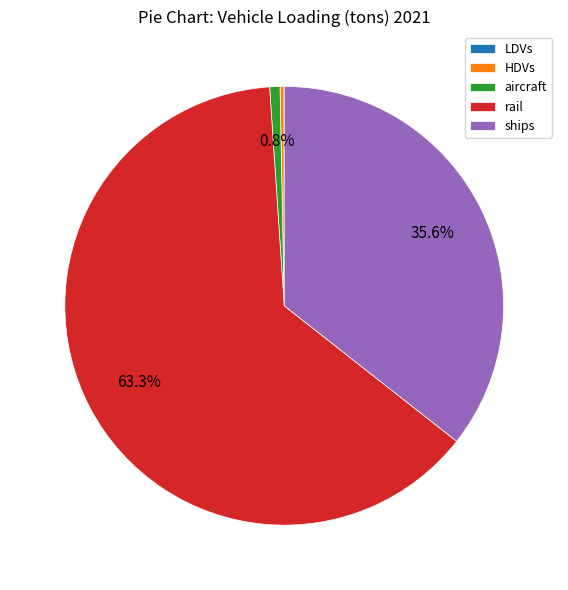

Which slice represents more than half of the pie?

rail